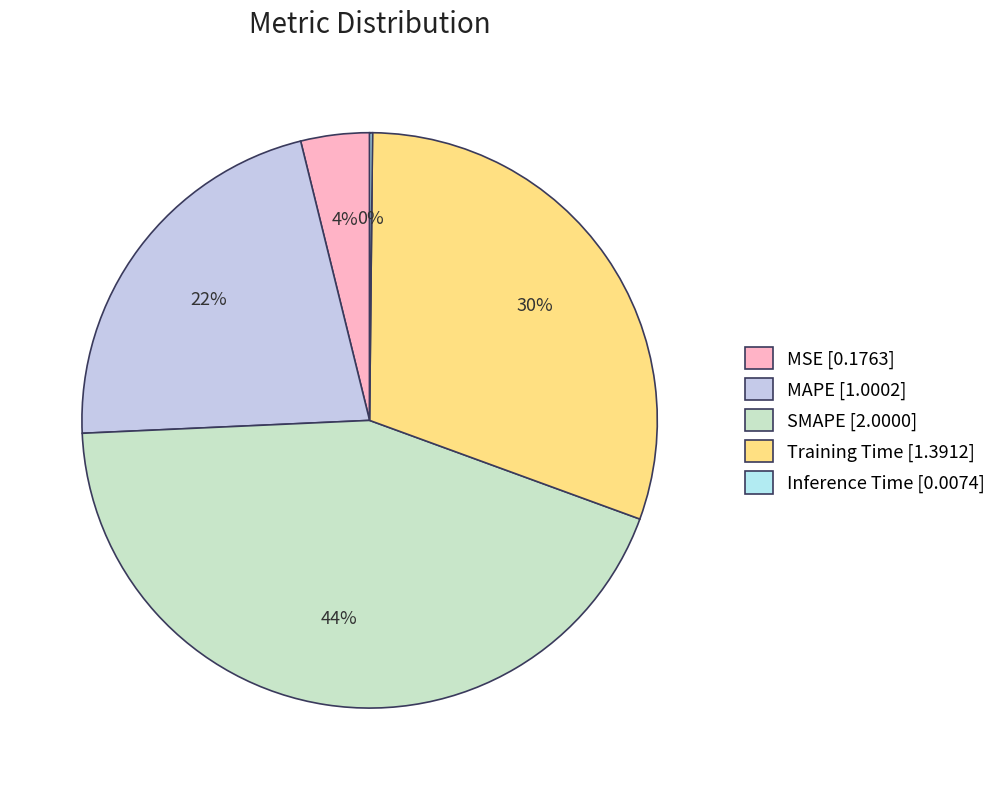

What is the smallest slice in the pie chart?

Inference Time